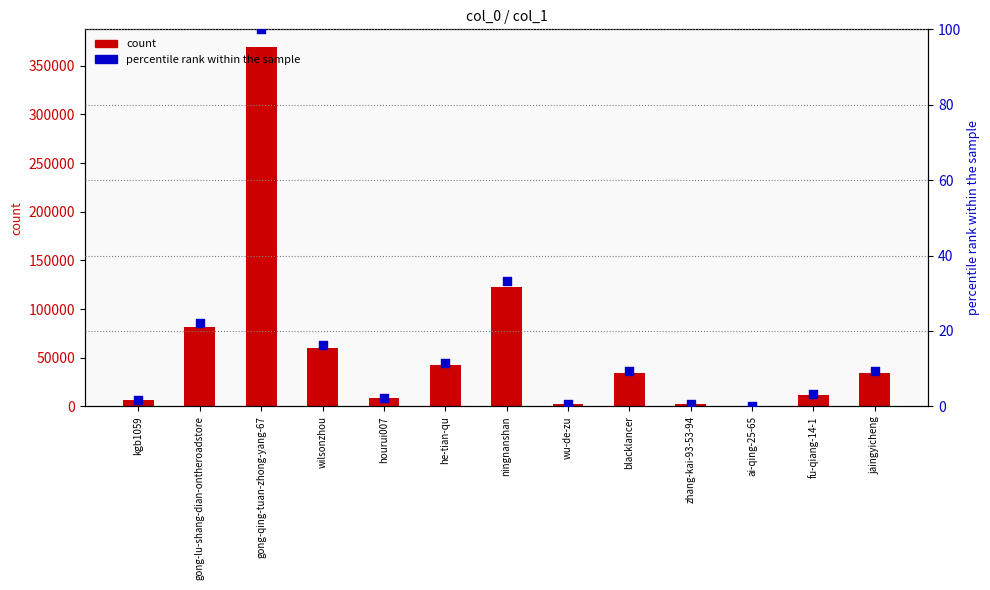

Which series has the largest total across all categories?

col_1 count